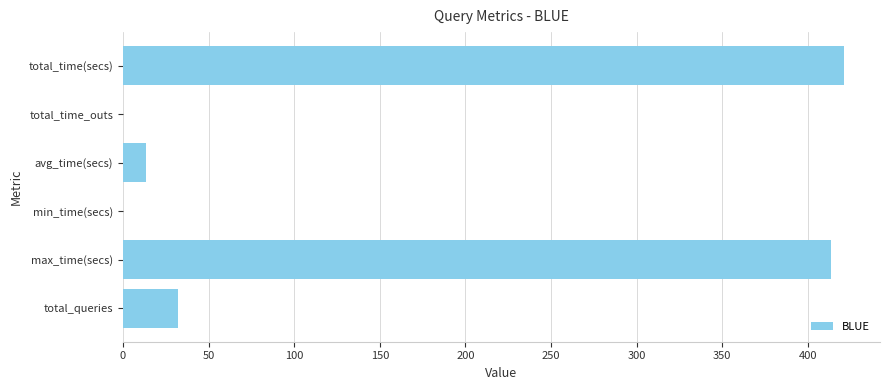

What is the change in value from total_queries to max_time(secs)?

+381.5